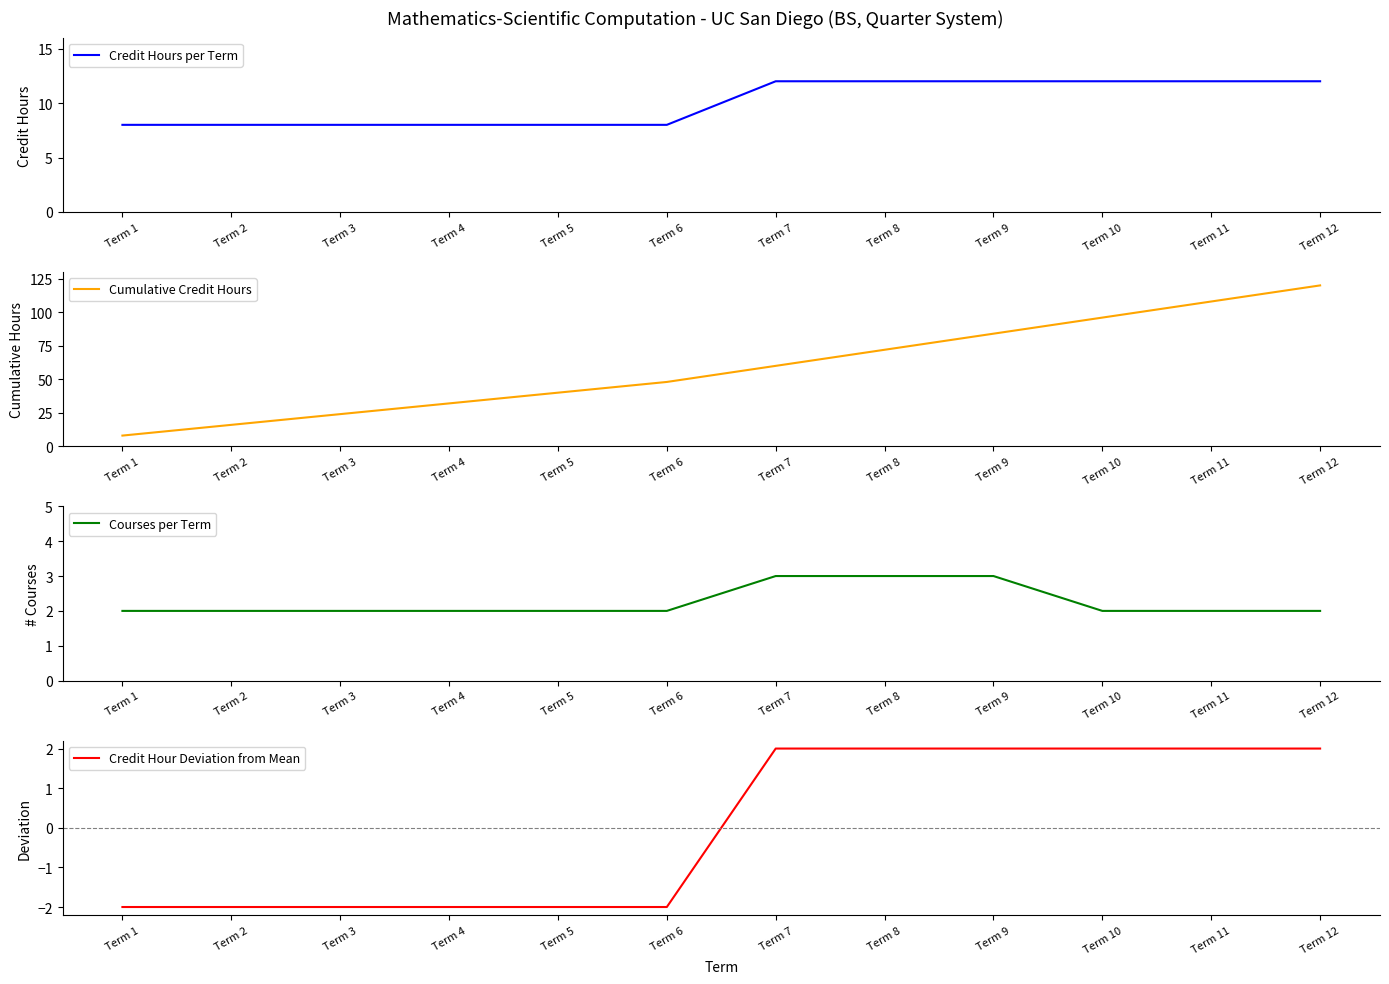

Between Term 1 and Term 8, which is larger?

Term 8